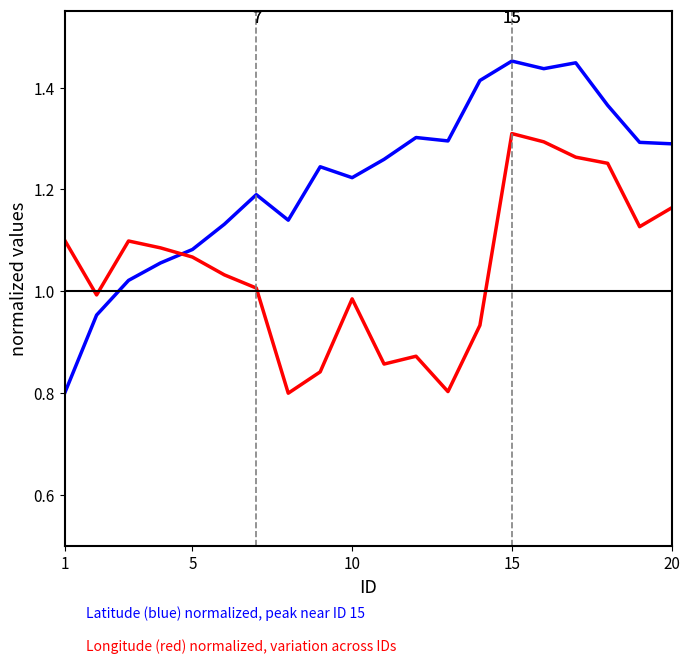

How many lines are shown in the chart?

2